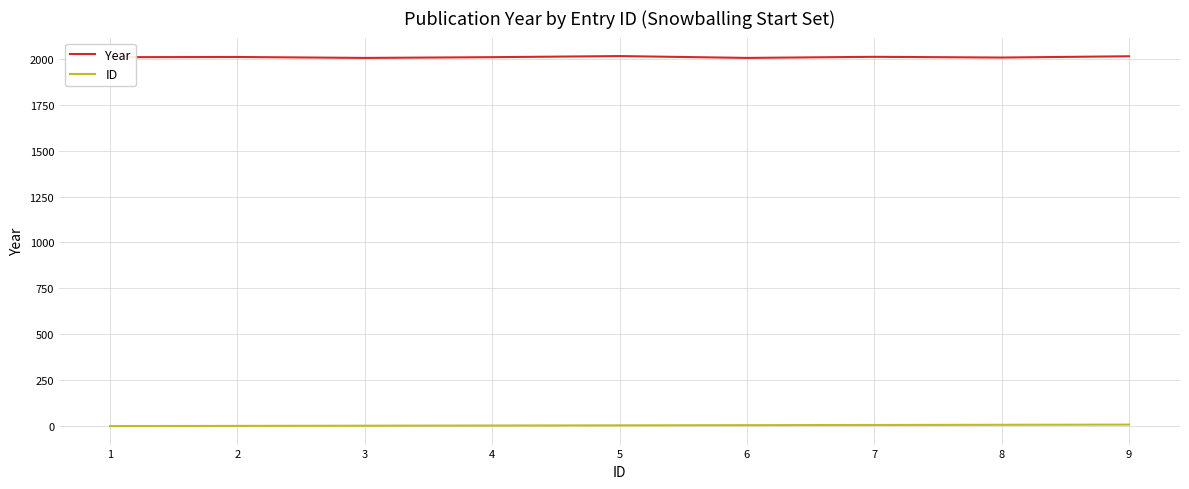

Is this an area chart (filled region under the line)?

No